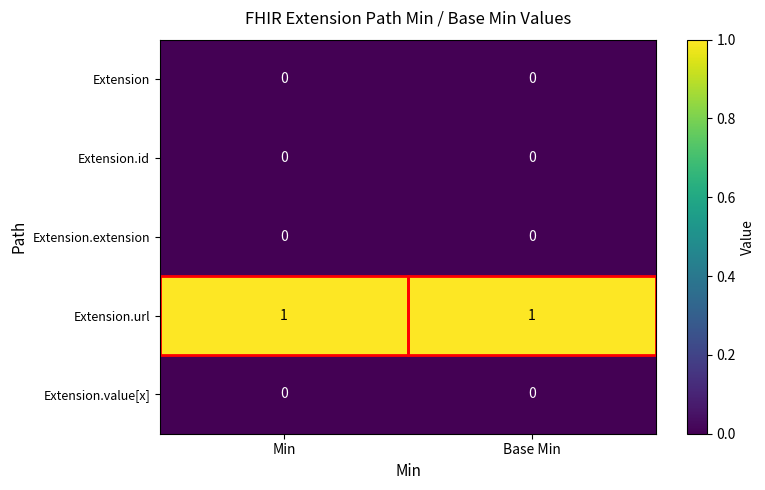

Reading right to left, transcribe all the data shown in this chart.

row_0: 0	0
row_1: 0	0
row_2: 0	0
row_3: 1	1
row_4: 0	0